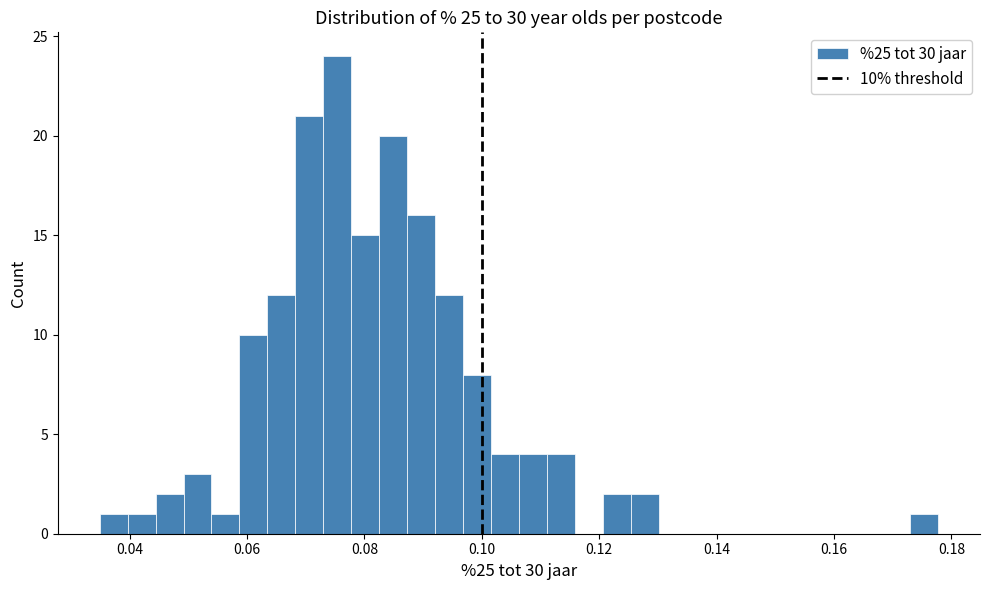

Read against the x-axis, roughly where is the centre of the tallest bar?

0.076